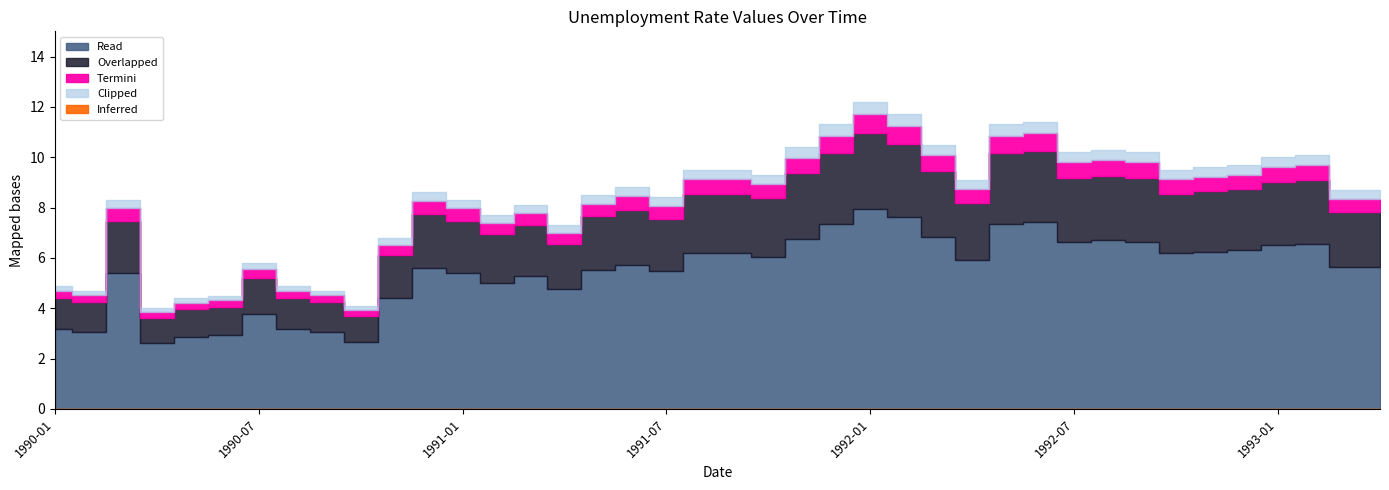

Reading left to right, extract all data points from this chart.

4.9	4.7	8.3	4.0	4.4	4.5	5.8	4.9	4.7	4.1	6.8	8.6	8.3	7.7	8.1	7.3	8.5	8.8	8.4	9.5	9.5	9.3	10.4	11.3	12.2	11.7	10.5	9.1	11.3	11.4	10.2	10.3	10.2	9.5	9.6	9.7	10.0	10.1	8.7	8.7